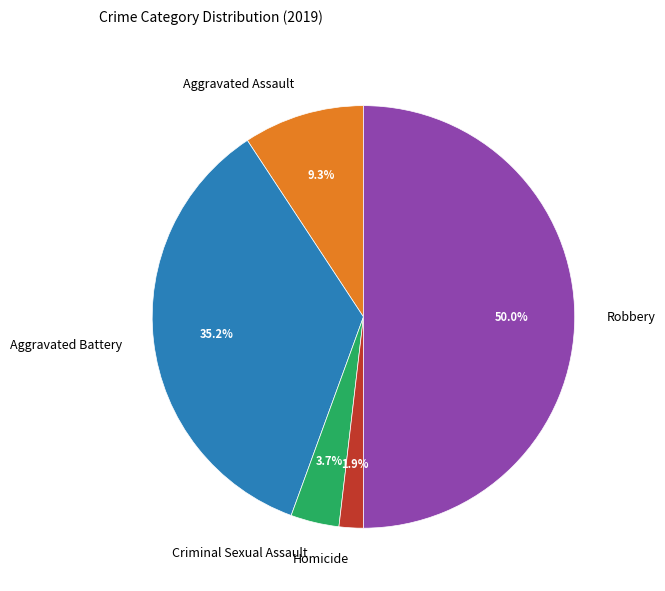

Which slice is the largest?

Robbery